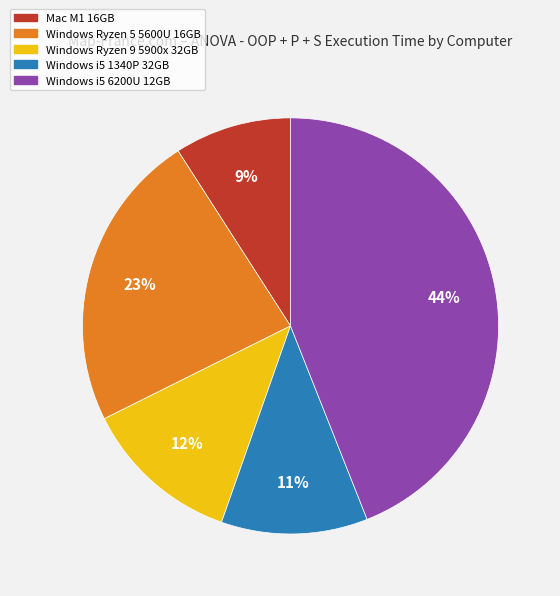

What percentage is the Windows Ryzen 5 5600U 16GB slice, to the nearest percent?

23%